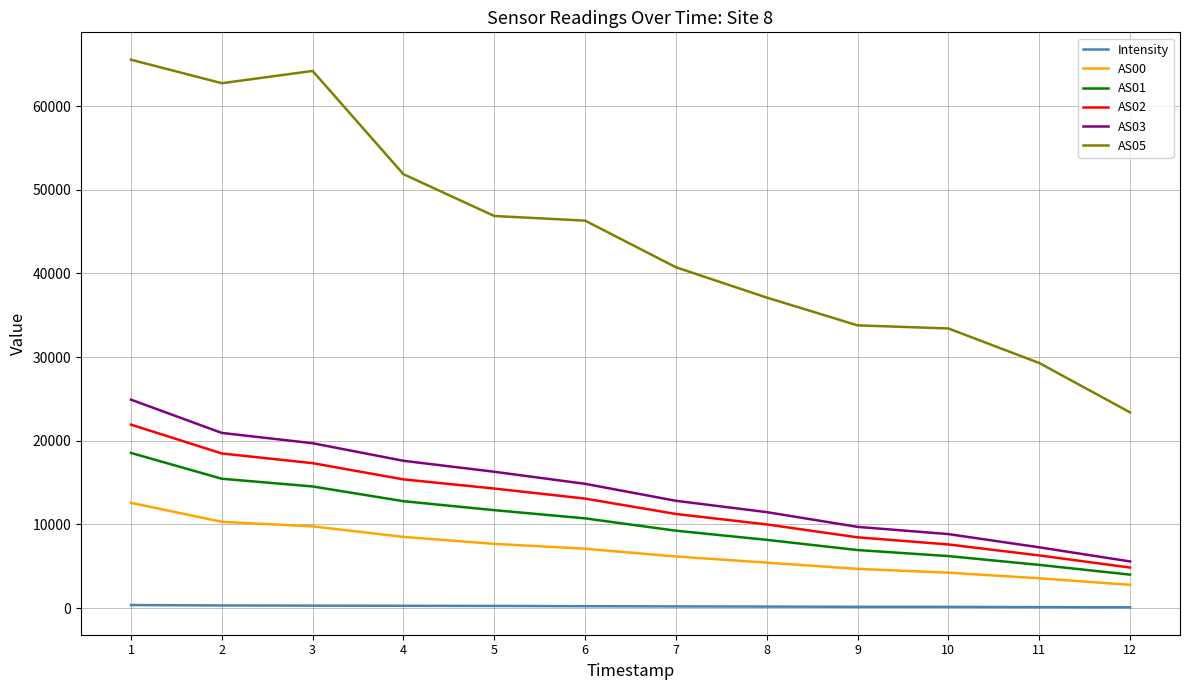

What is the sum of all AS00 values?

82732.0